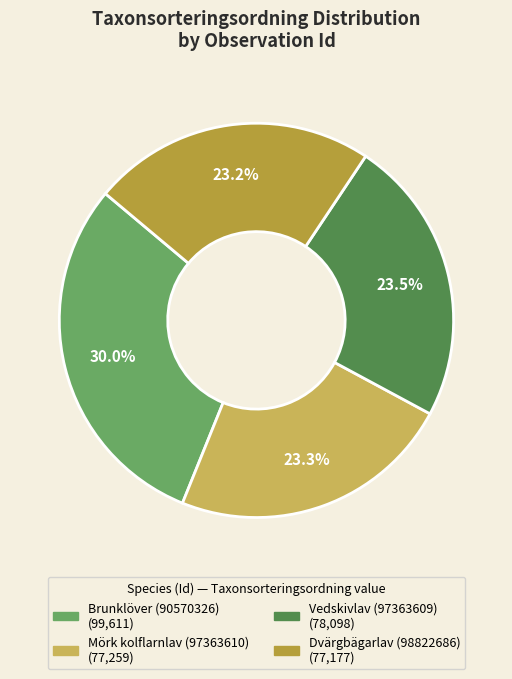

To the nearest percent, what is the difference between the Brunklöver (90570326) and Vedskivlav (97363609) slice percentages?

6%